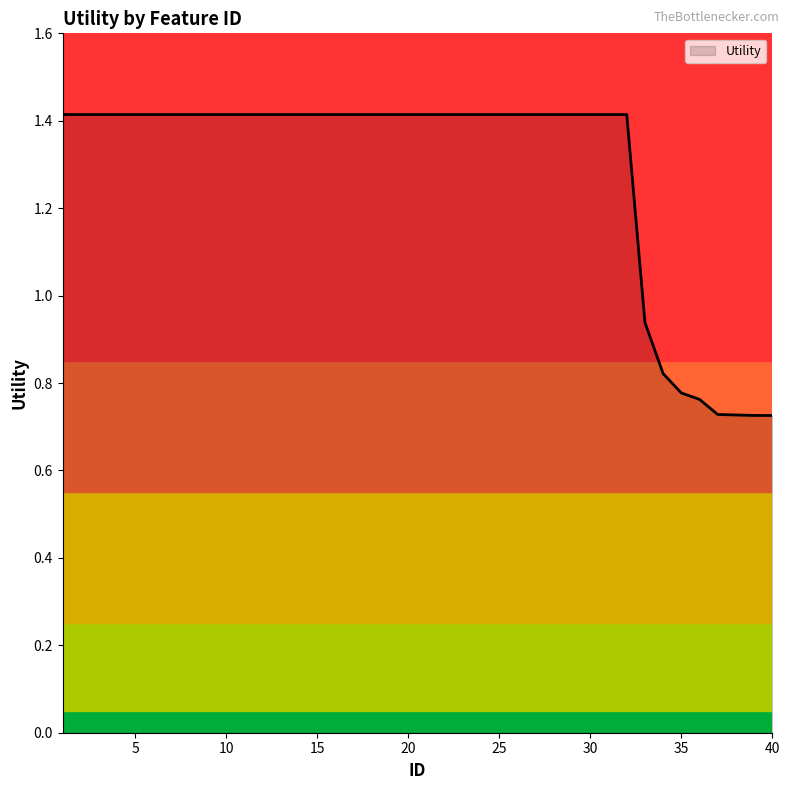

What is the greatest value displayed?

1.4